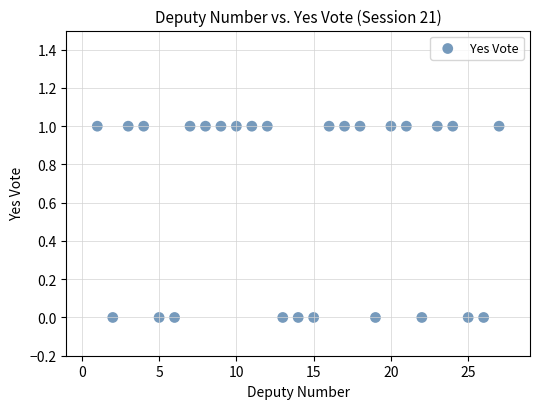

List the coordinates of all points as (Y, X) pairs, reading left to right.

(1, 1)  (0, 2)  (1, 3)  (1, 4)  (0, 5)  (0, 6)  (1, 7)  (1, 8)  (1, 9)  (1, 10)  (1, 11)  (1, 12)  (0, 13)  (0, 14)  (0, 15)  (1, 16)  (1, 17)  (1, 18)  (0, 19)  (1, 20)  (1, 21)  (0, 22)  (1, 23)  (1, 24)  (0, 25)  (0, 26)  (1, 27)